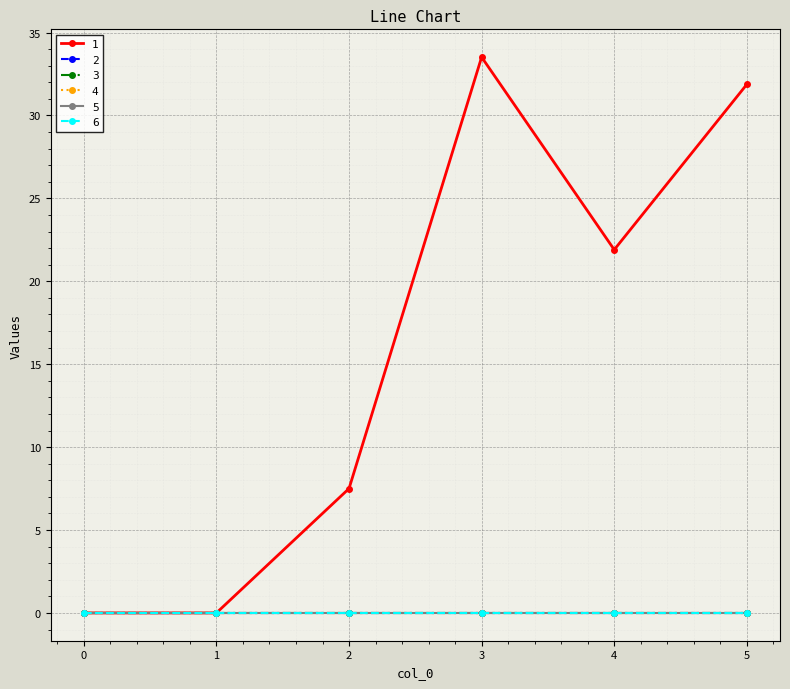

True or false: 1 and 5 intersect in this chart.

False